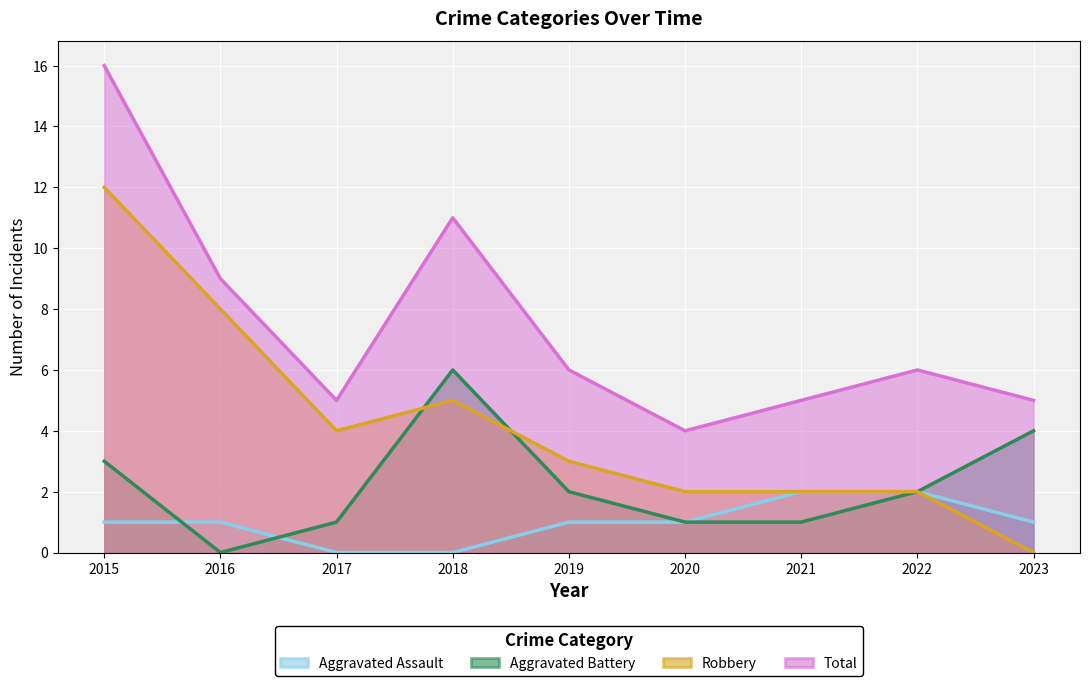

What is the sum of all Aggravated Assault values?

9